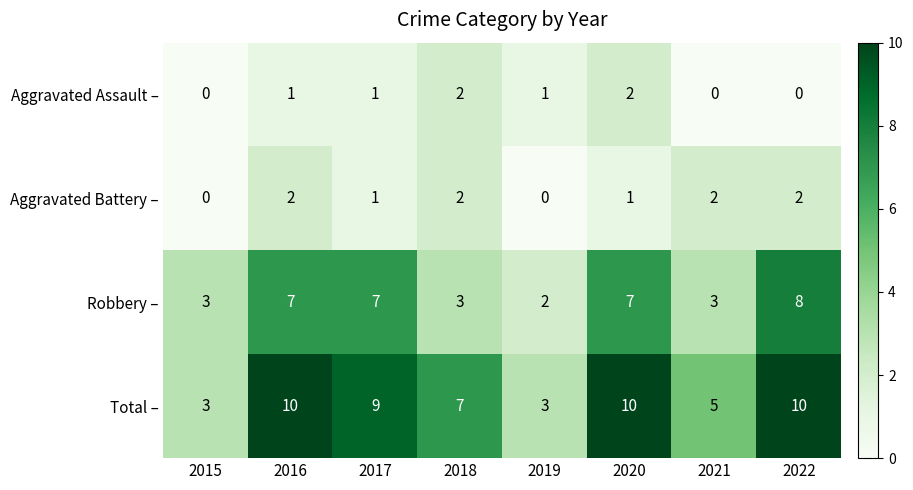

Is it true that Total – equals 5 at 2015?

False